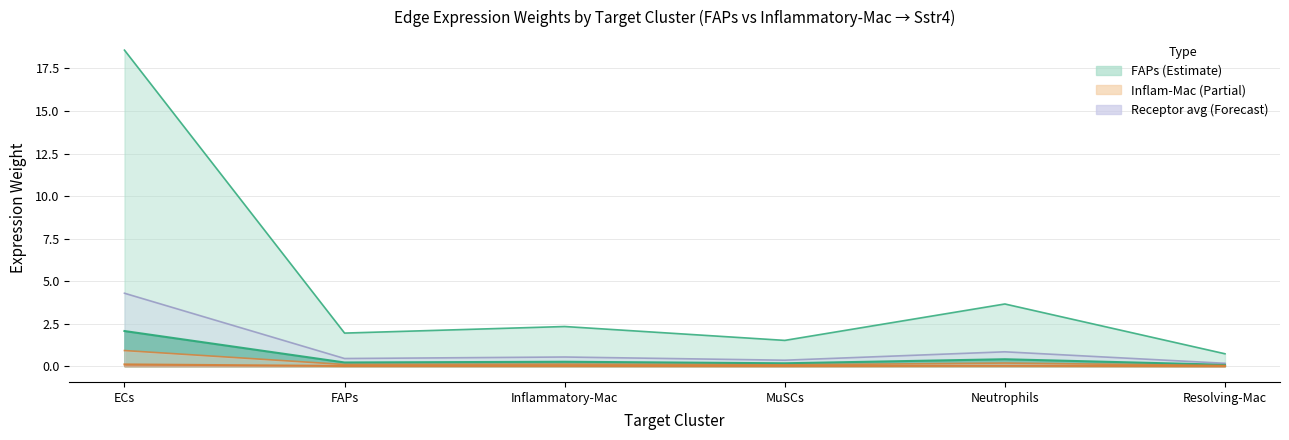

In Edge total expression weight, how many points are higher than both neighbors (excluding endpoints)?

2